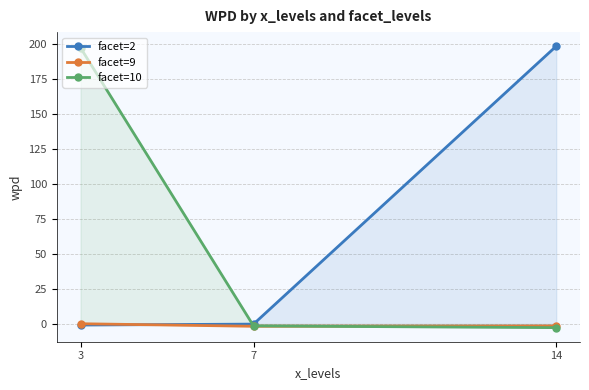

Reading left to right, extract all data points from this chart.

facet=2: -0.7	0.0	198.3
facet=9: 0.3	-1.5	-1.4
facet=10: 197.1	-1.3	-2.5